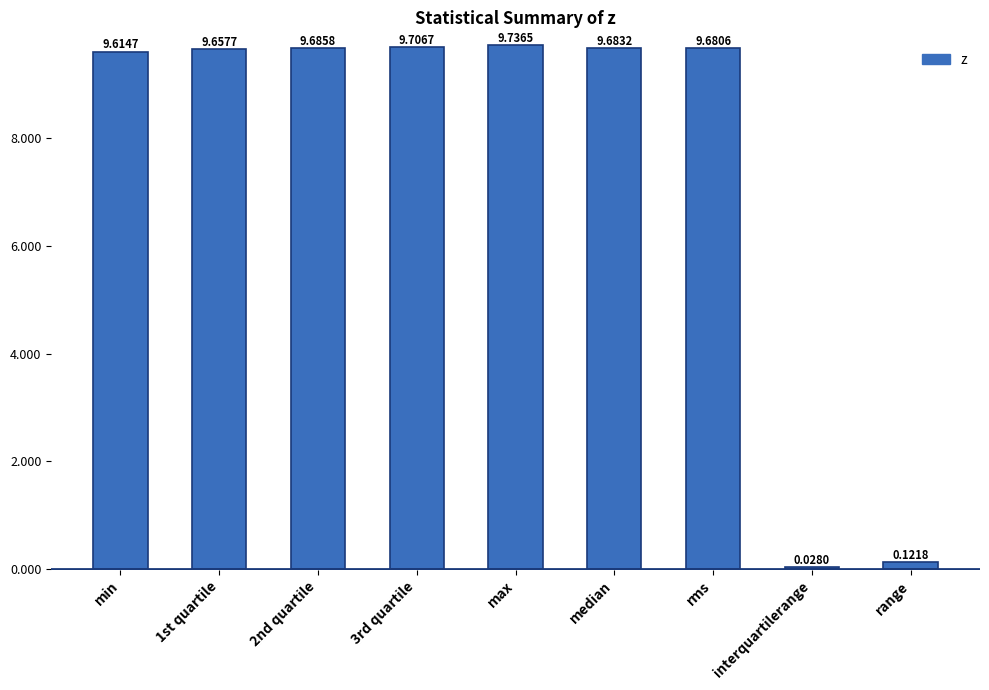

Are the bars horizontal?

No